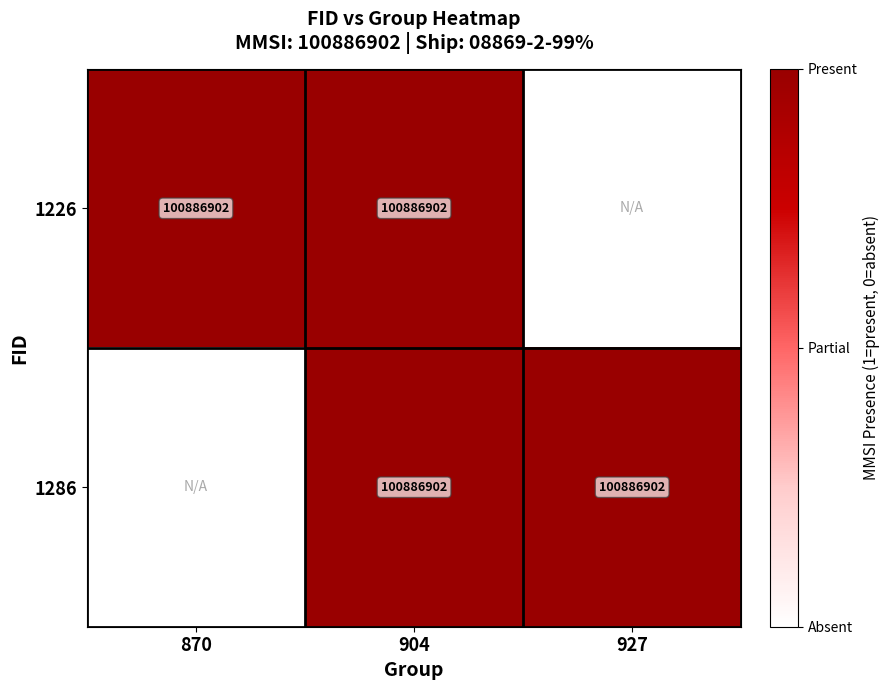

True or false: 1226 has a value of 64568817 at 870.

False